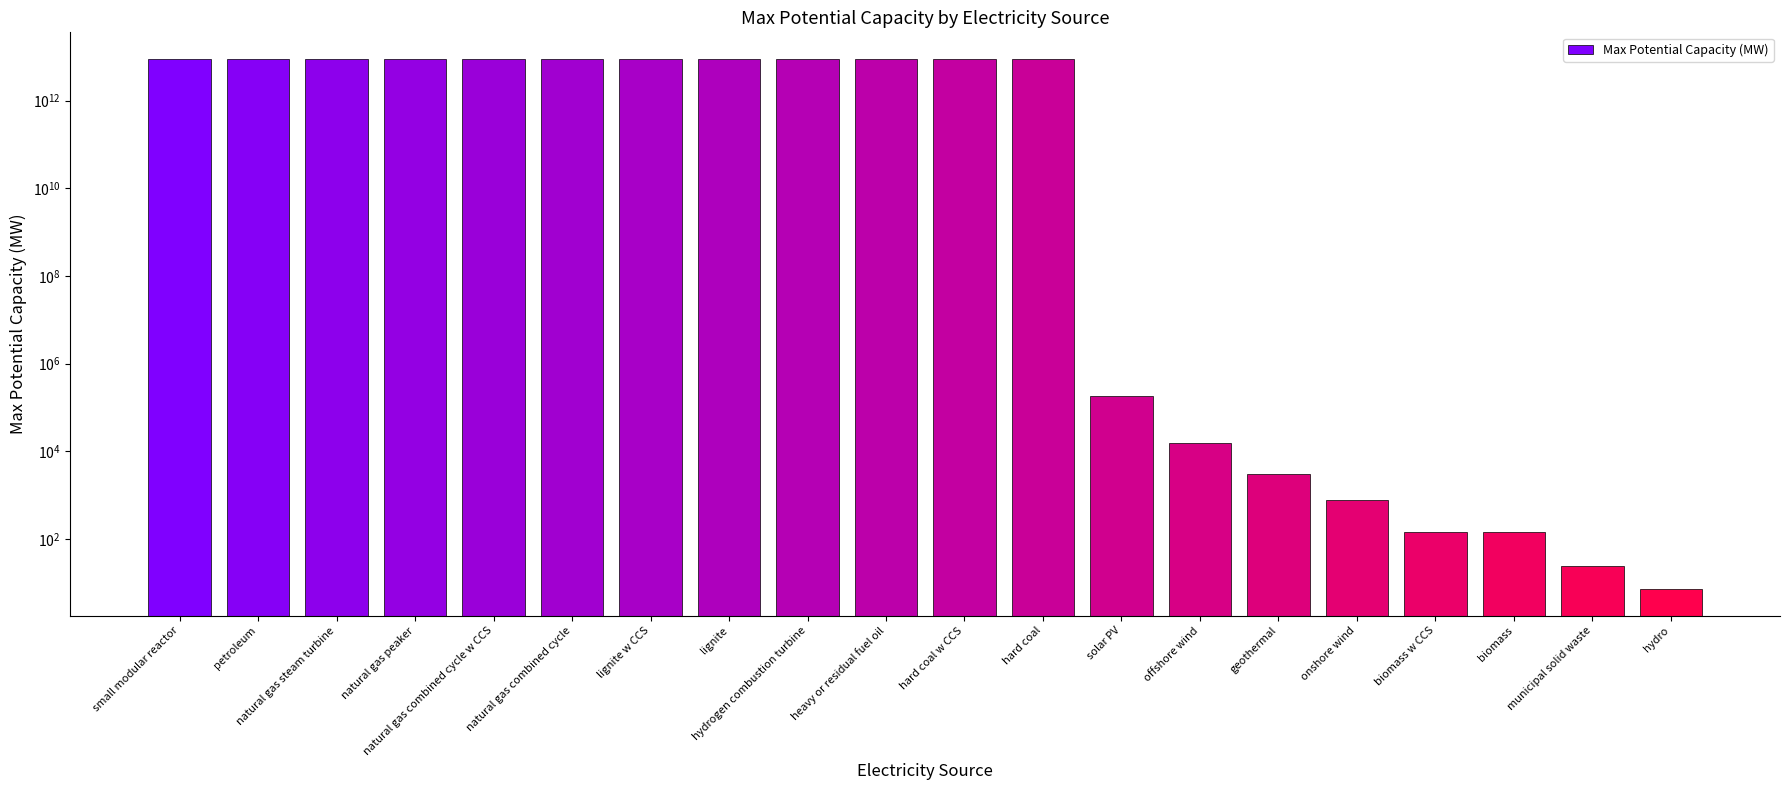

Rank the categories by value from lowest to highest.

hydro, municipal solid waste, biomass w CCS, biomass, onshore wind, geothermal, offshore wind, solar PV, small modular reactor, petroleum, natural gas steam turbine, natural gas peaker, natural gas combined cycle w CCS, natural gas combined cycle, lignite w CCS, lignite, hydrogen combustion turbine, heavy or residual fuel oil, hard coal w CCS, hard coal